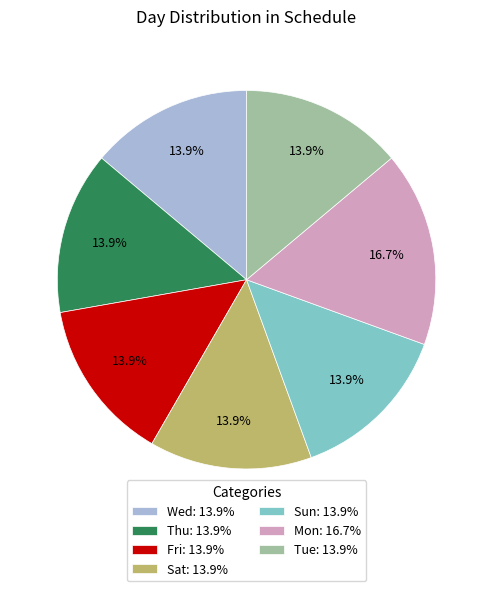

Is there a majority slice in this chart?

No